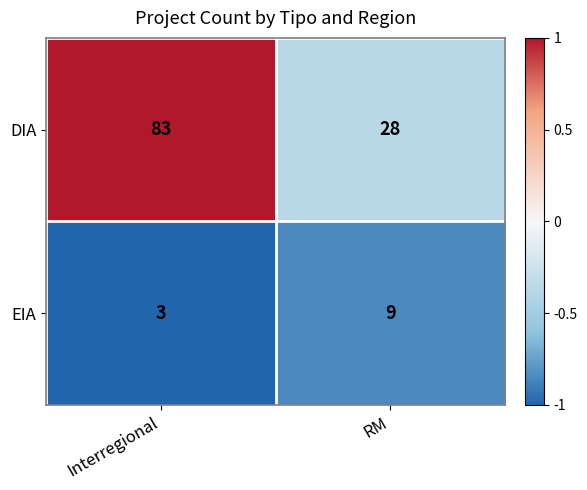

The EIA series shows 12 at RM. True or false?

False